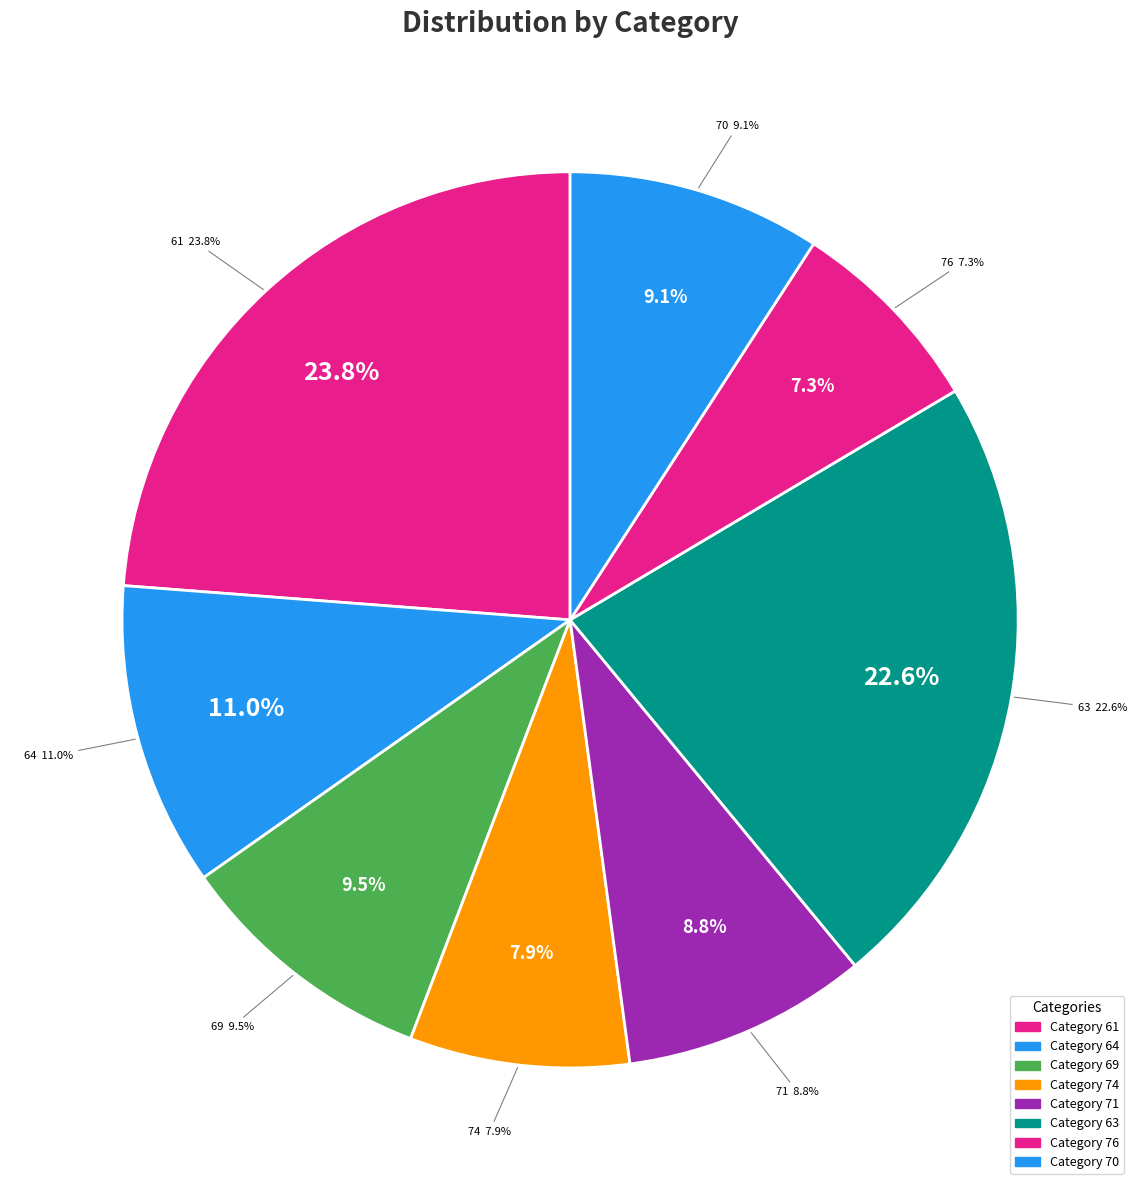

Which has a higher value, 76 or 71?

71